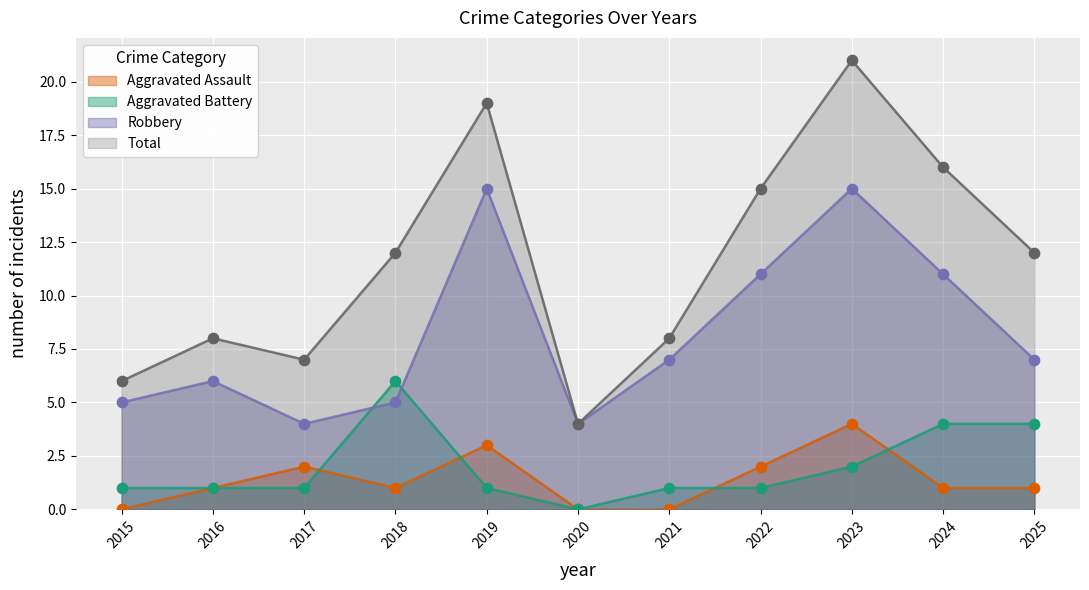

Which series has the largest total across all categories?

Total